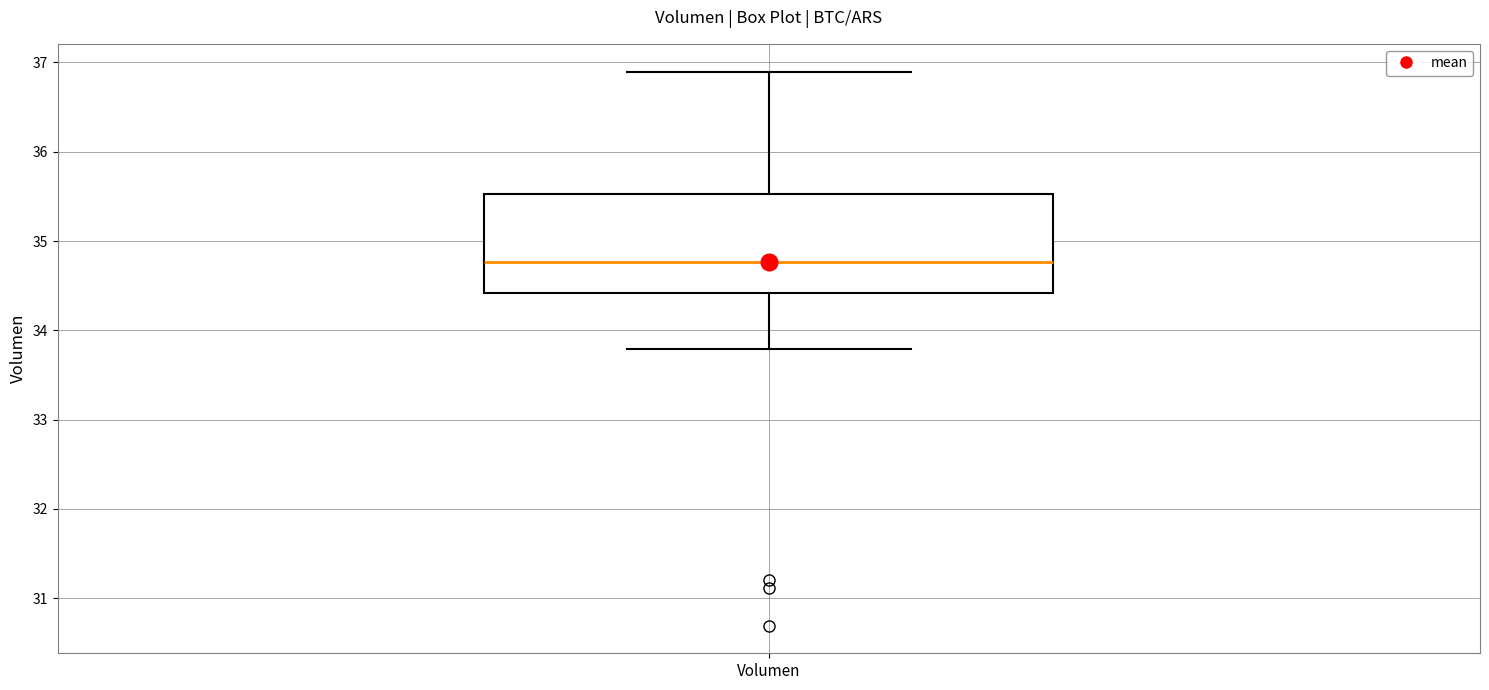

Where does the upper whisker of the box for Volumen end on the y-axis? The values are not printed on the chart, so give them approximately, as read against the axis.

36.9